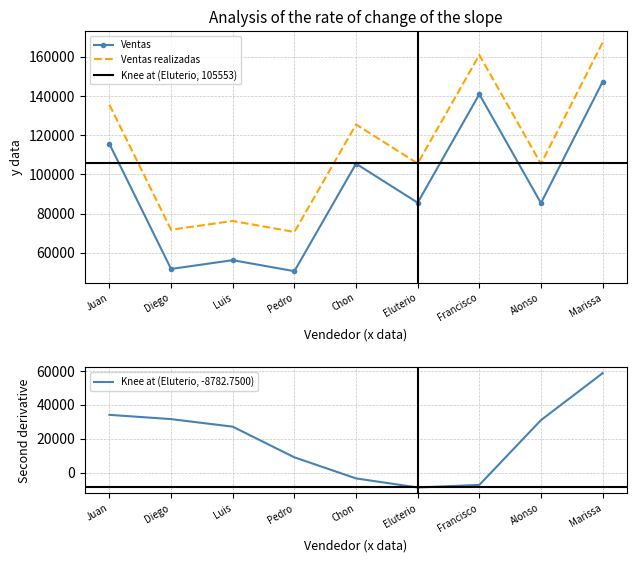

What is the highest value of the Ventas realizadas series?

167181